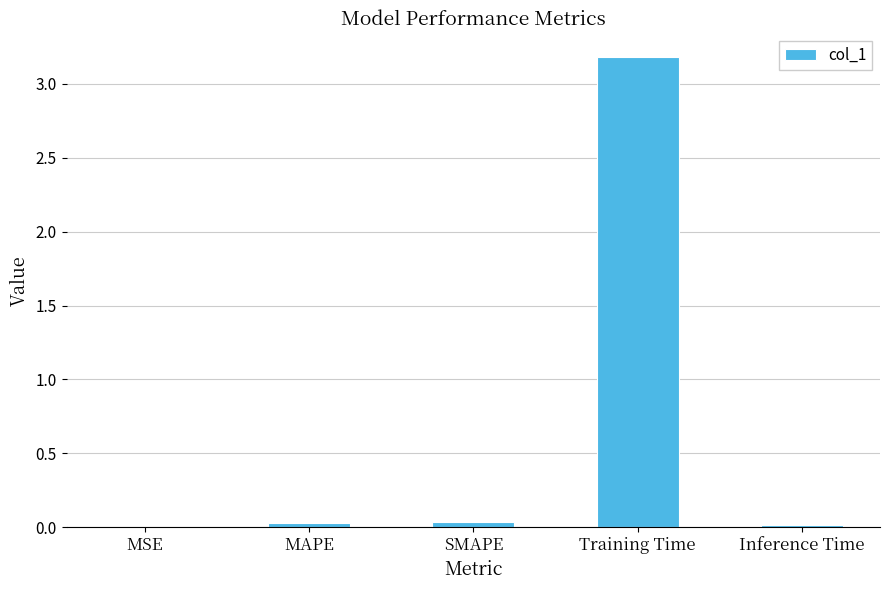

What is the sum of all values?

3.3